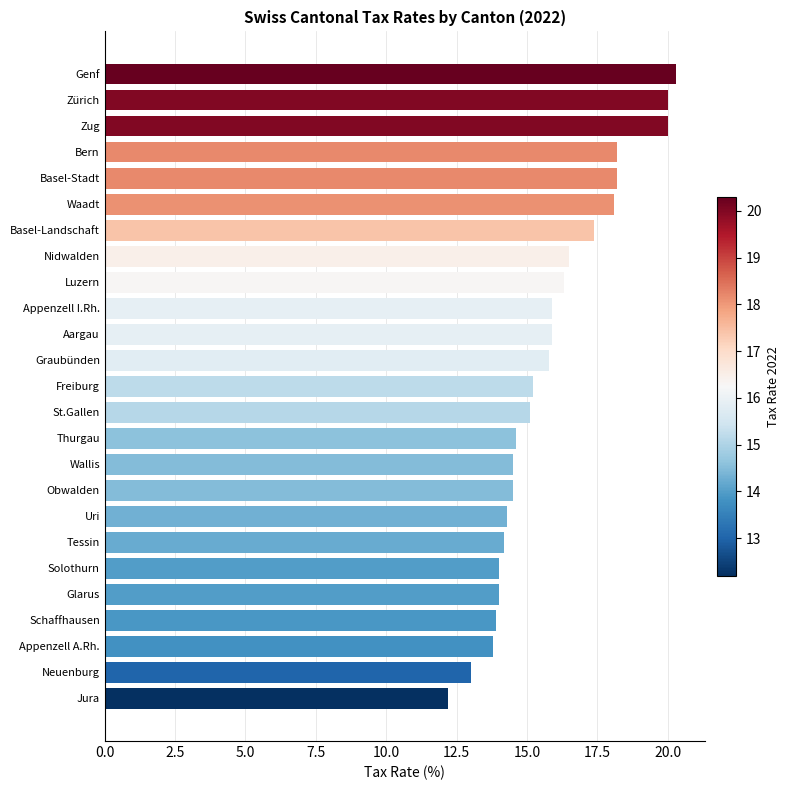

Reading top to bottom, what are all the values shown in this chart?

20.3	20.0	20.0	18.2	18.2	18.1	17.4	16.5	16.3	15.9	15.9	15.8	15.2	15.1	14.6	14.5	14.5	14.3	14.2	14.0	14.0	13.9	13.8	13.0	12.2